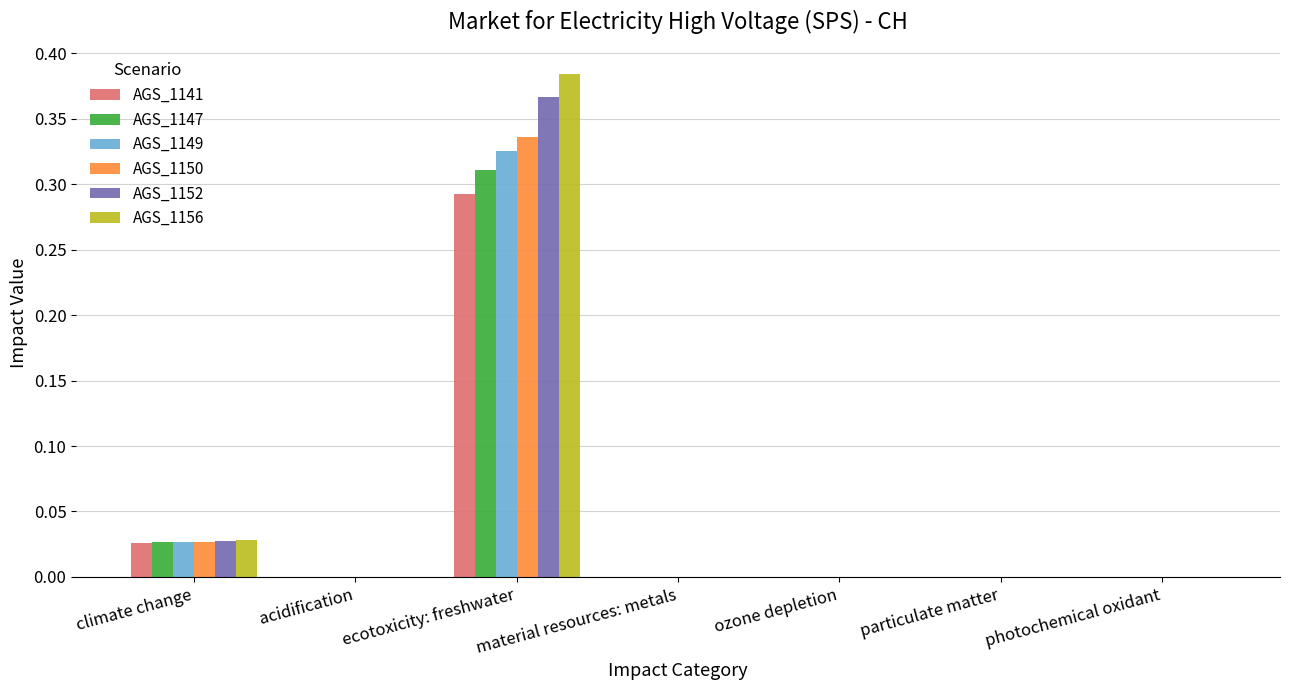

What are all the series names shown in the legend?

AGS_1141, AGS_1147, AGS_1149, AGS_1150, AGS_1152, AGS_1156